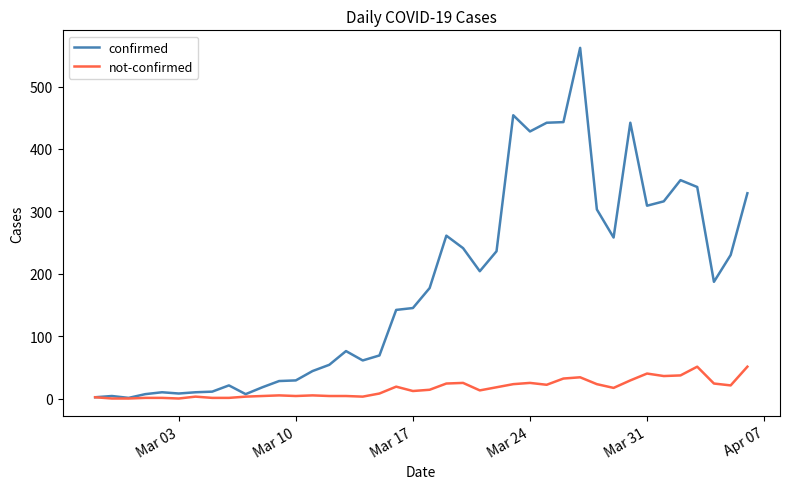

List the series in order of their peak value, highest first.

confirmed, not-confirmed